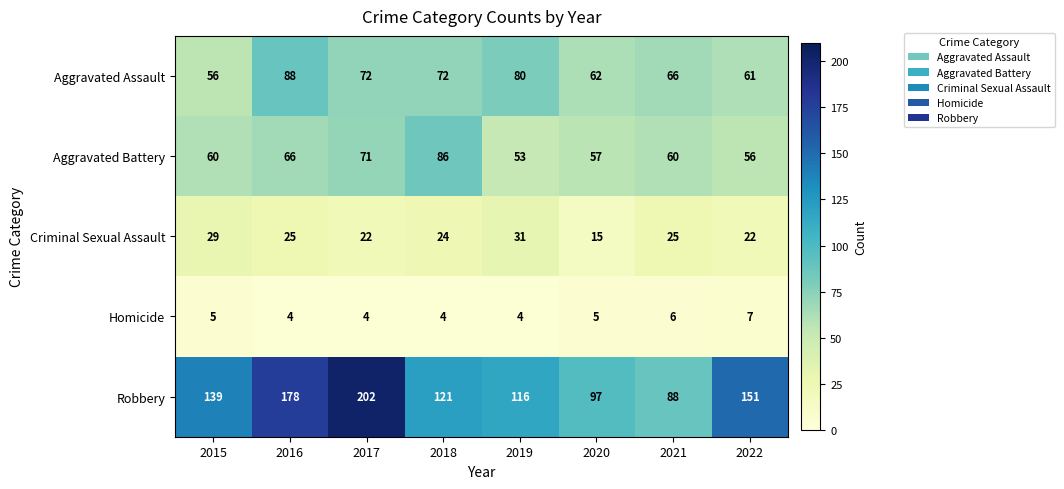

Which series has the largest range (max minus min)?

Robbery